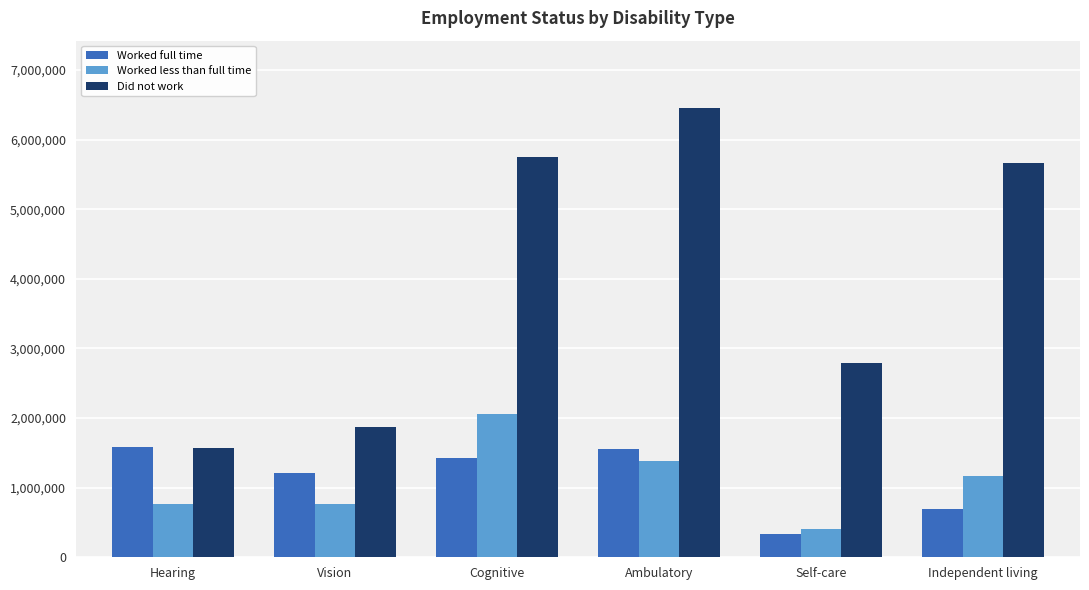

What is the label of the 4th bar from the left?

Ambulatory